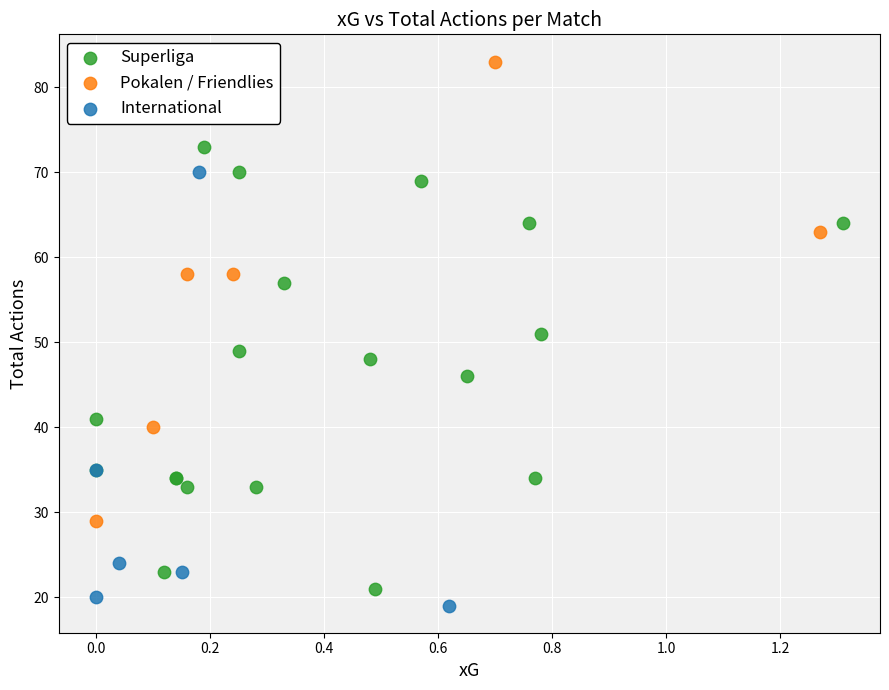

Which series contains the highest Y value?

Pokalen / Friendlies